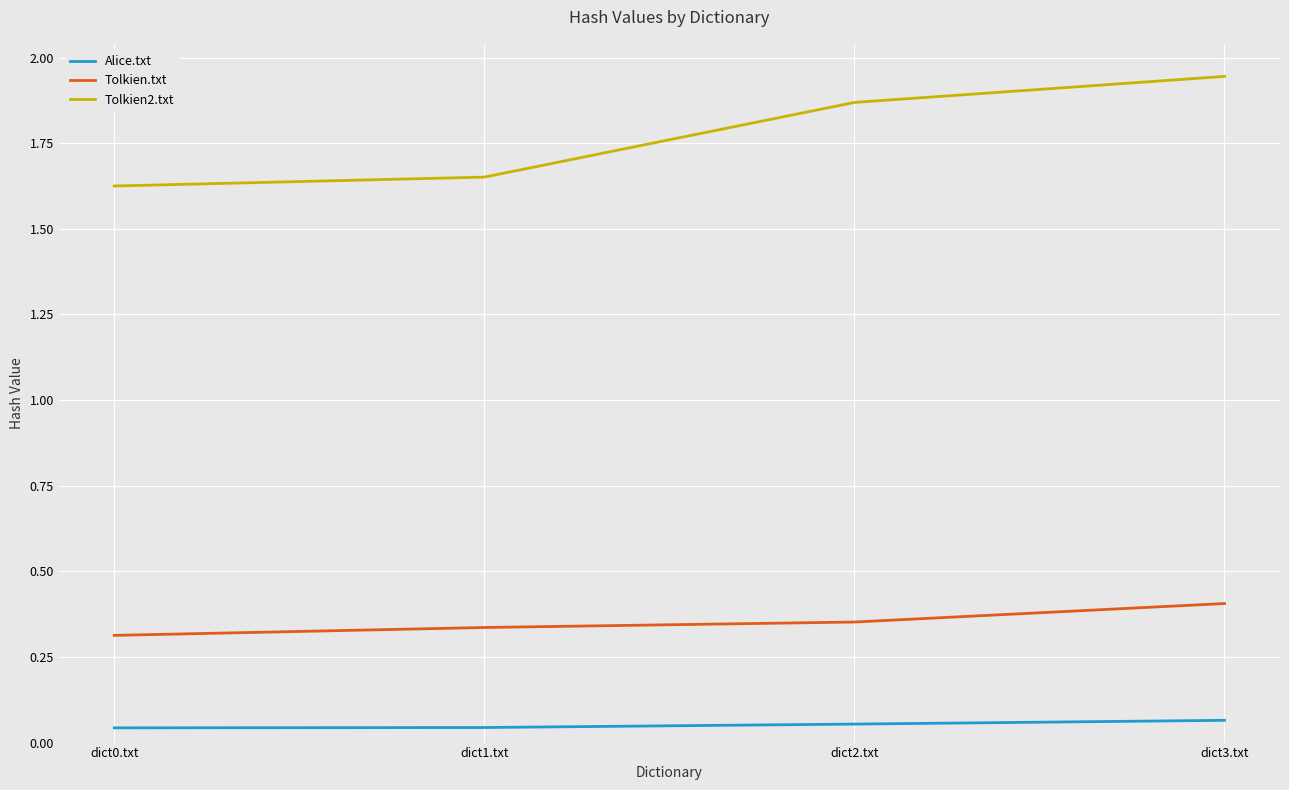

Does the chart display data point markers on the line(s)?

No